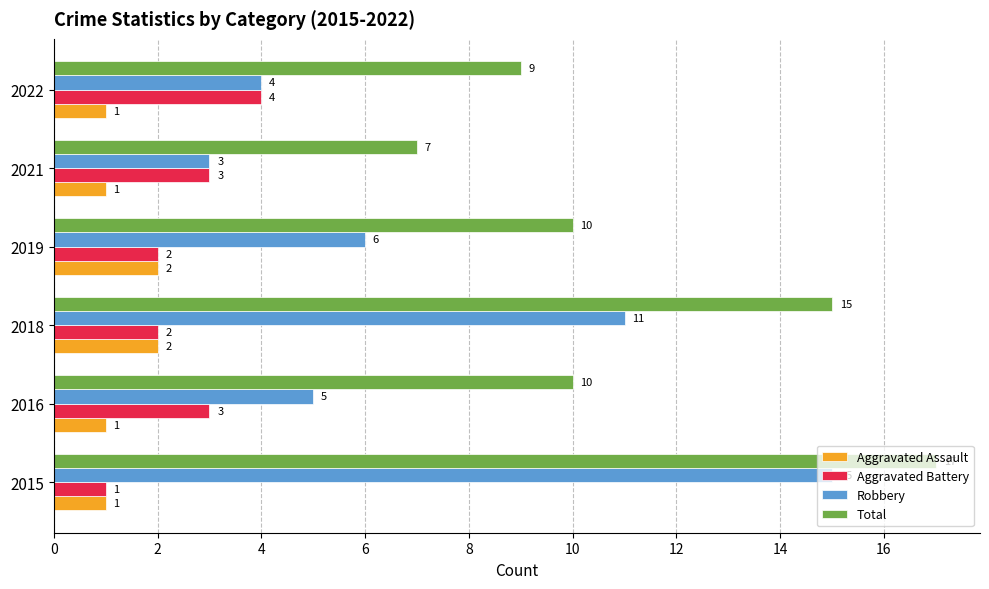

How many Total values are between 9 and 15?

4